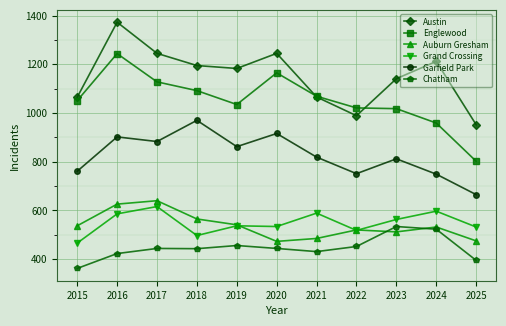

Which series has the largest total across all categories?

Austin